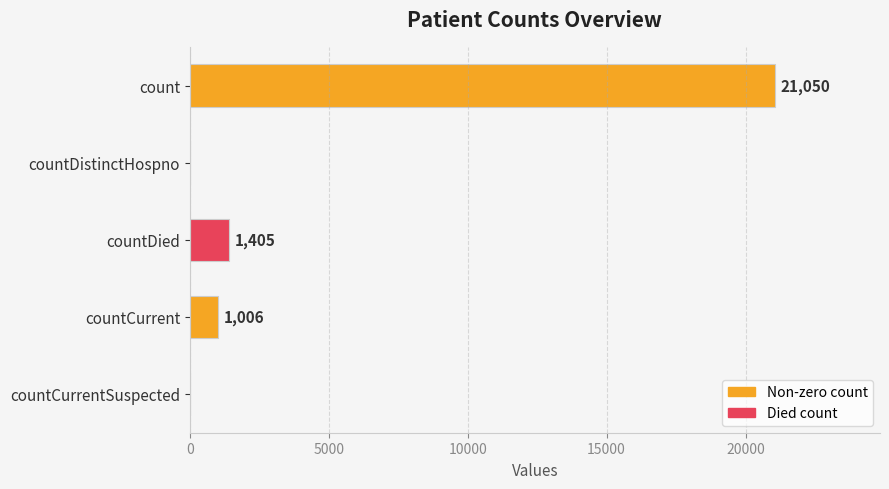

Reading bottom to top, extract all data points from this chart.

countCurrentSuspected=0	countCurrent=1006	countDied=1405	countDistinctHospno=0	count=21050